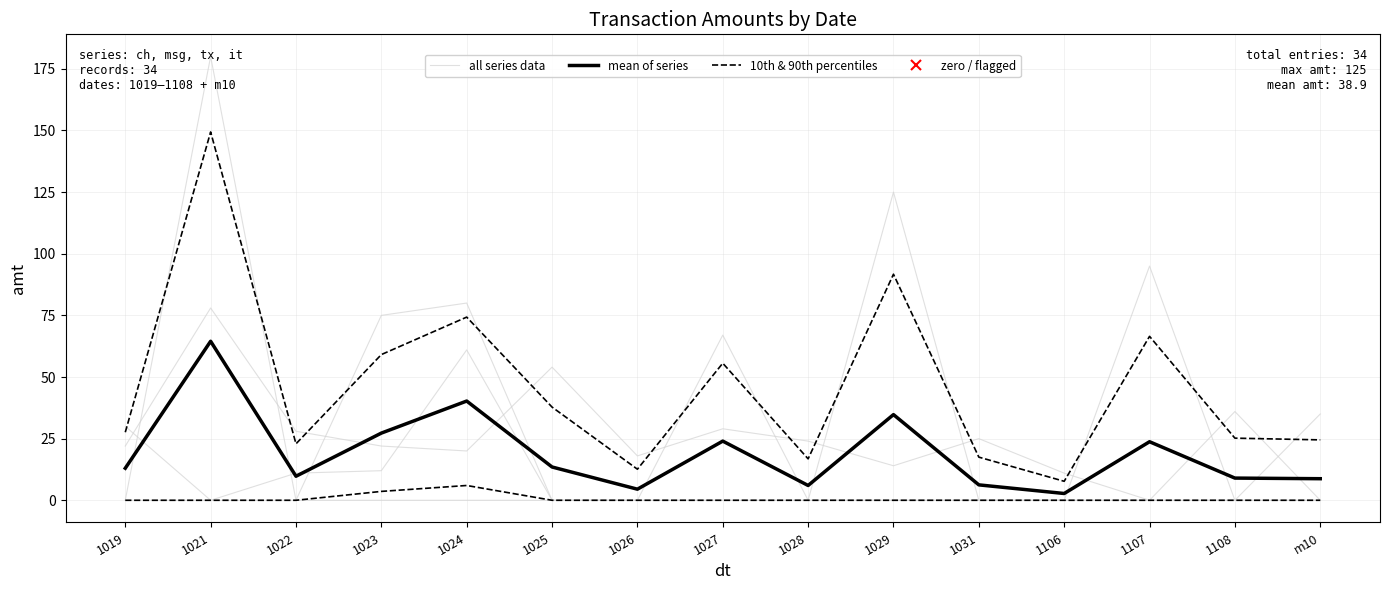

Which category has the lowest value across all series?

1019